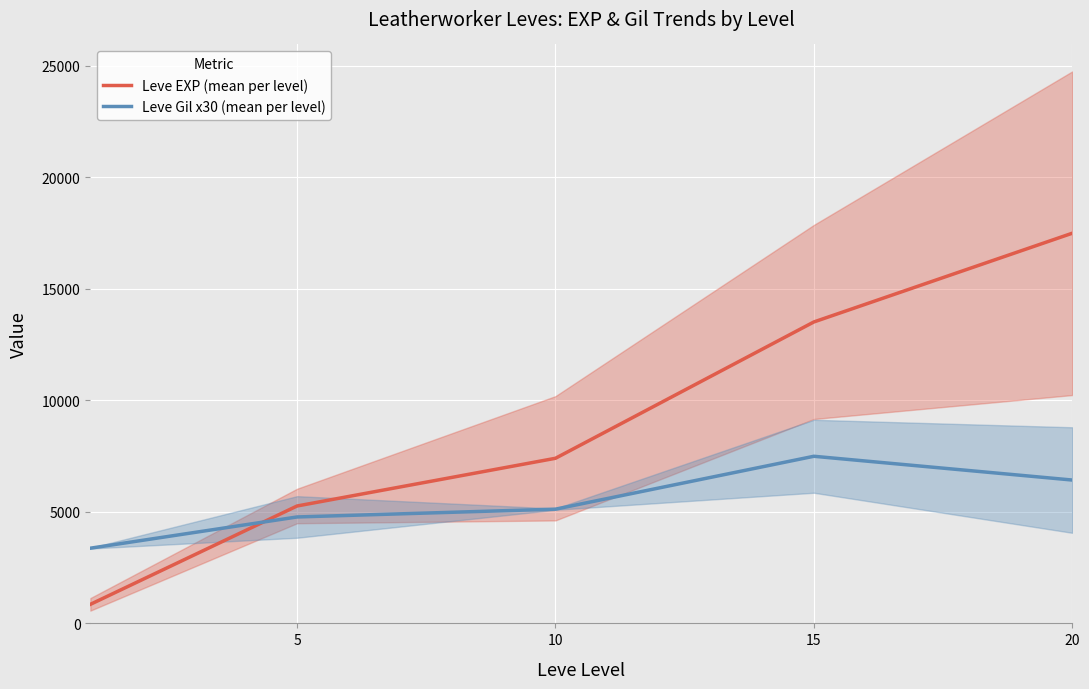

Which series has the widest spread of values?

Leve EXP (mean per level)